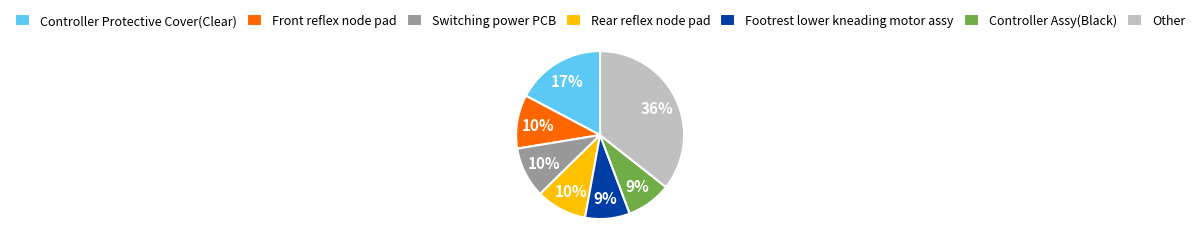

What is the ratio of the value at Controller Assy(Black) to the value at Footrest lower kneading motor assy?

1.0